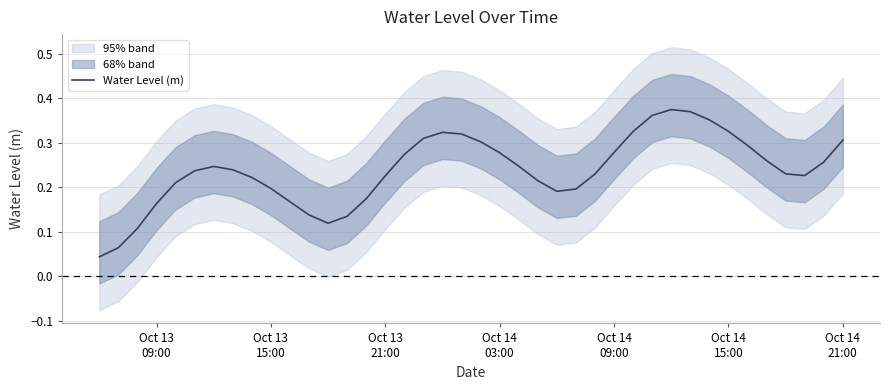

Count the number of categories in the chart.

40